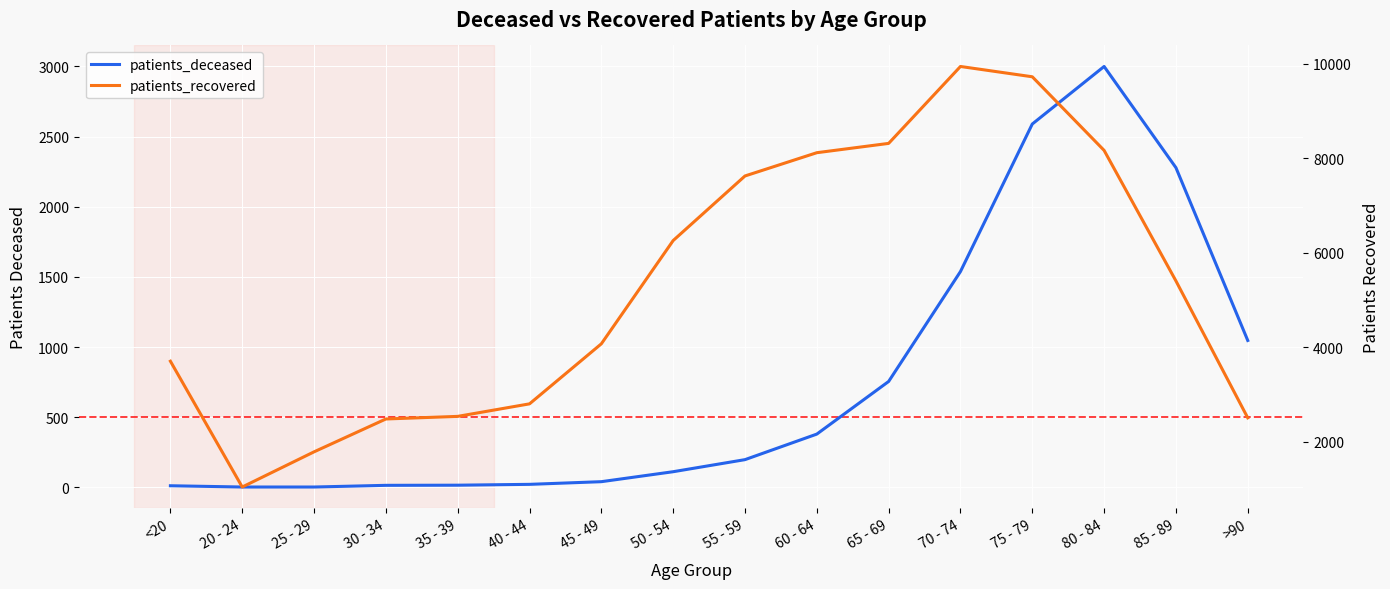

Where does the patients_deceased series first go above 198?

60 - 64